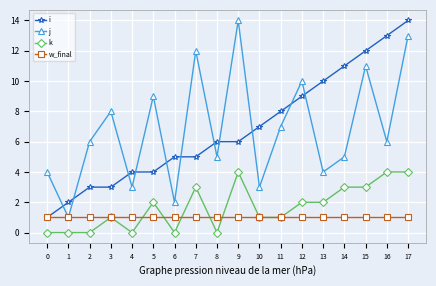

Is it true that k equals 0 at 4?

True